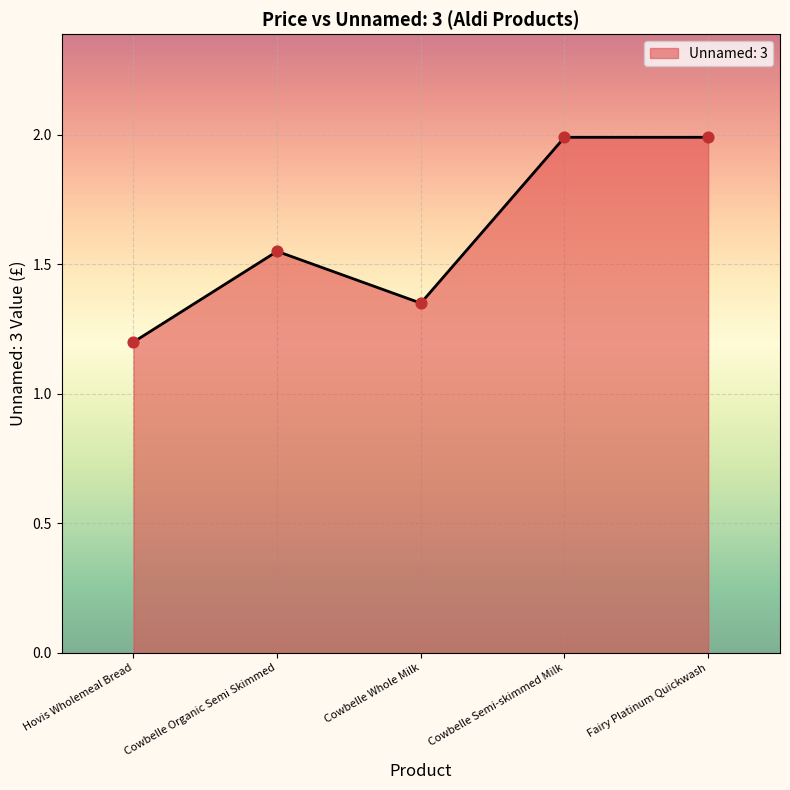

What is the change in value from Cowbelle Whole Milk to Cowbelle Semi-skimmed Milk?

+0.6